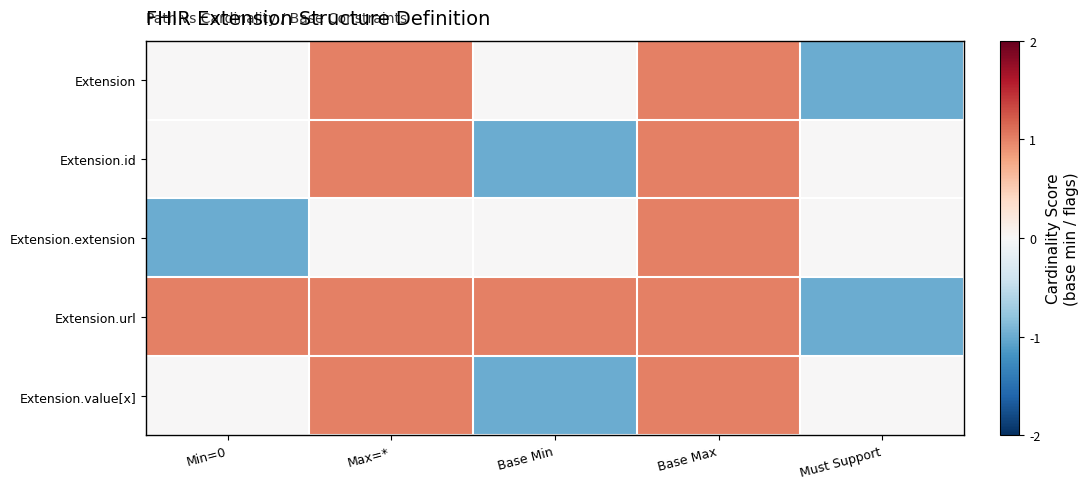

Count the number of categories in the chart.

5